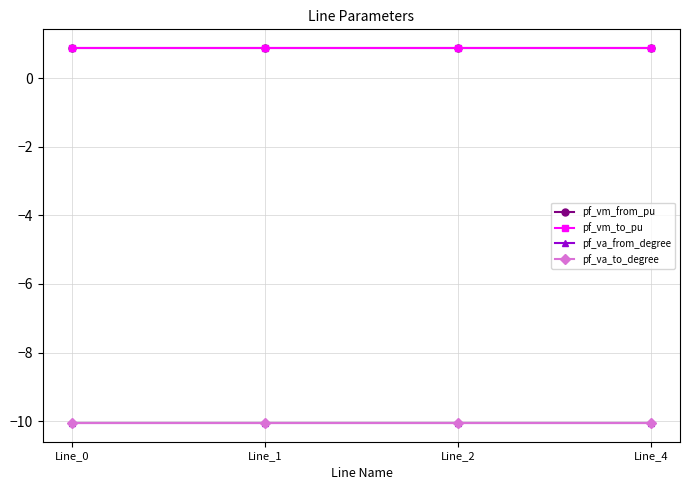

Is this an area chart (filled region under the line)?

No